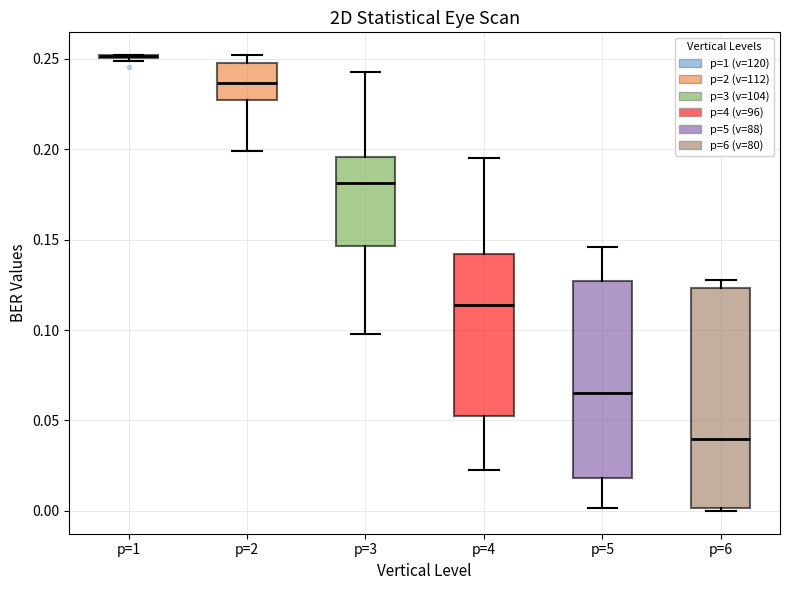

Which box is the tallest, from its lower edge to its upper edge?

p=6